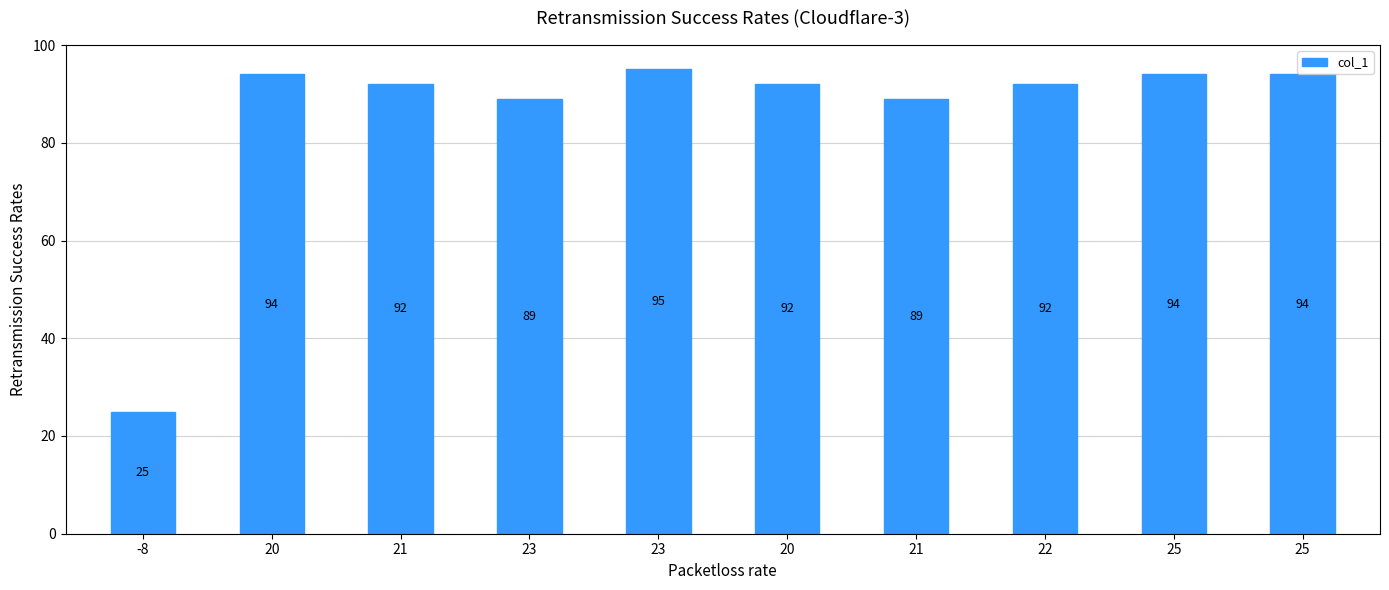

How many bars are there in total?

10